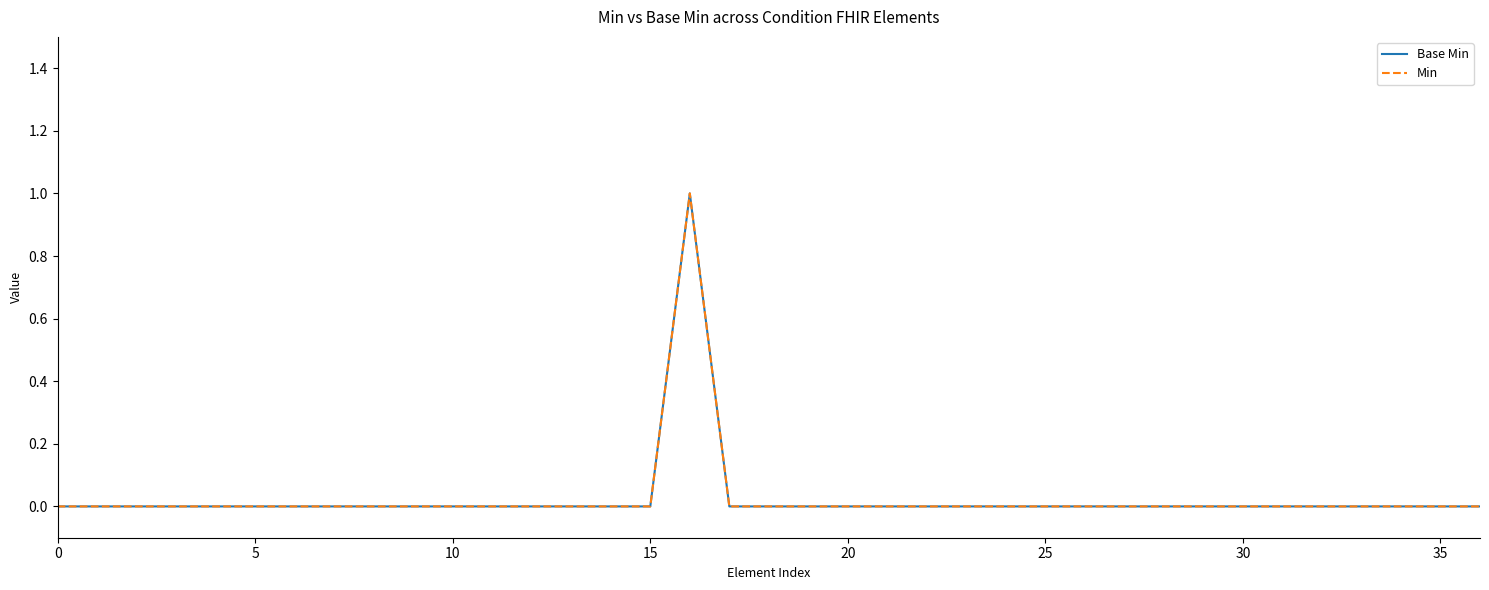

Does the chart display data point markers on the line(s)?

No